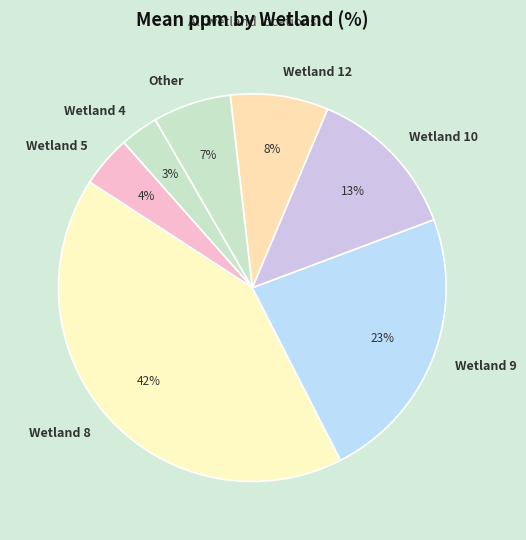

Which has a higher value, Other or Wetland 10?

Wetland 10